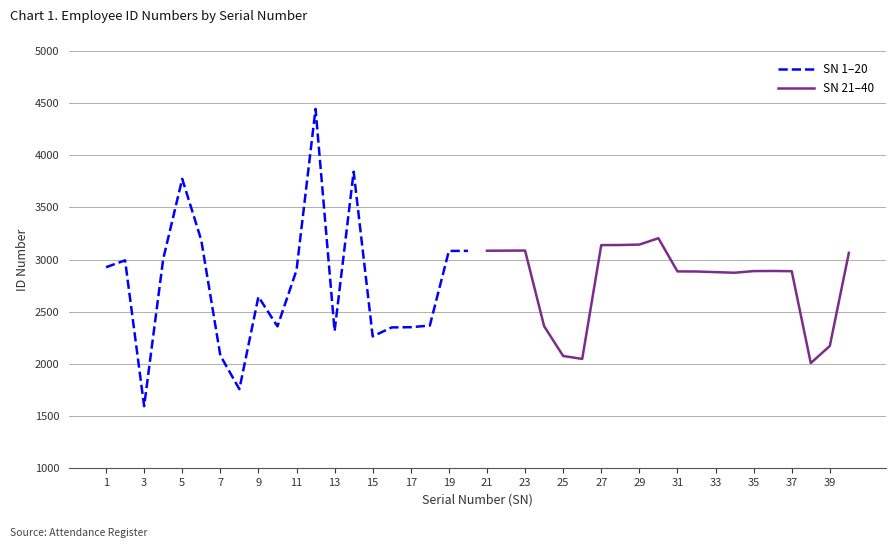

What is the difference between the maximum and minimum values in the SN 21–40 series?

1197